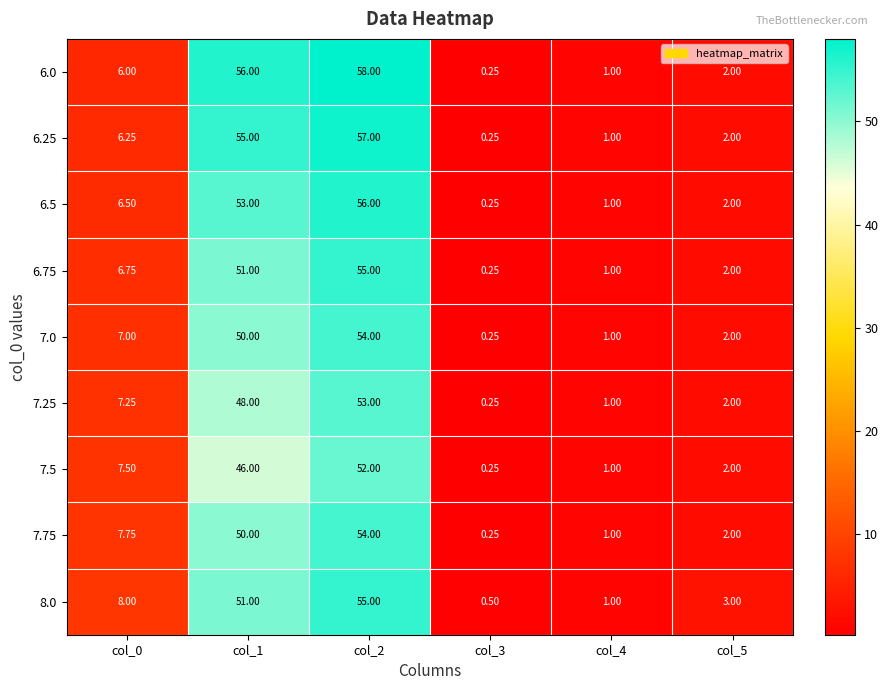

At which category is the sum across all series the highest?

col_2